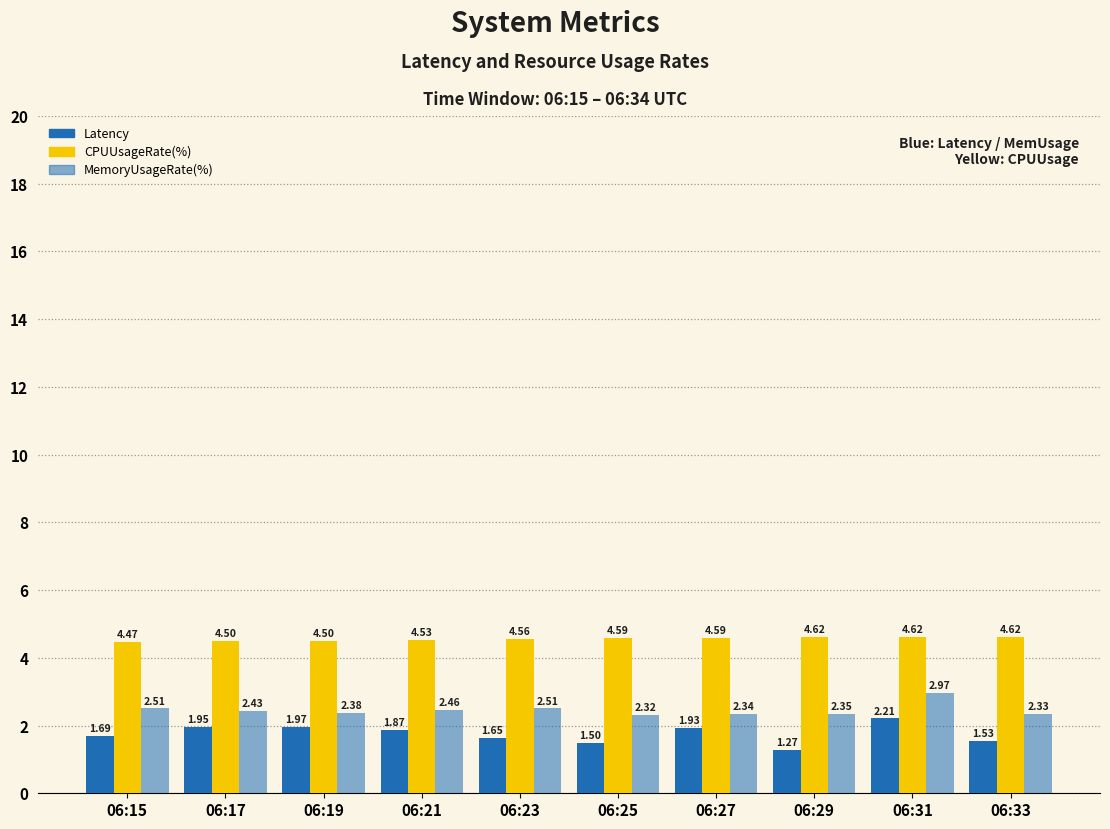

List the labels in order of Latency value, largest first.

06:31, 06:19, 06:17, 06:27, 06:21, 06:15, 06:23, 06:33, 06:25, 06:29